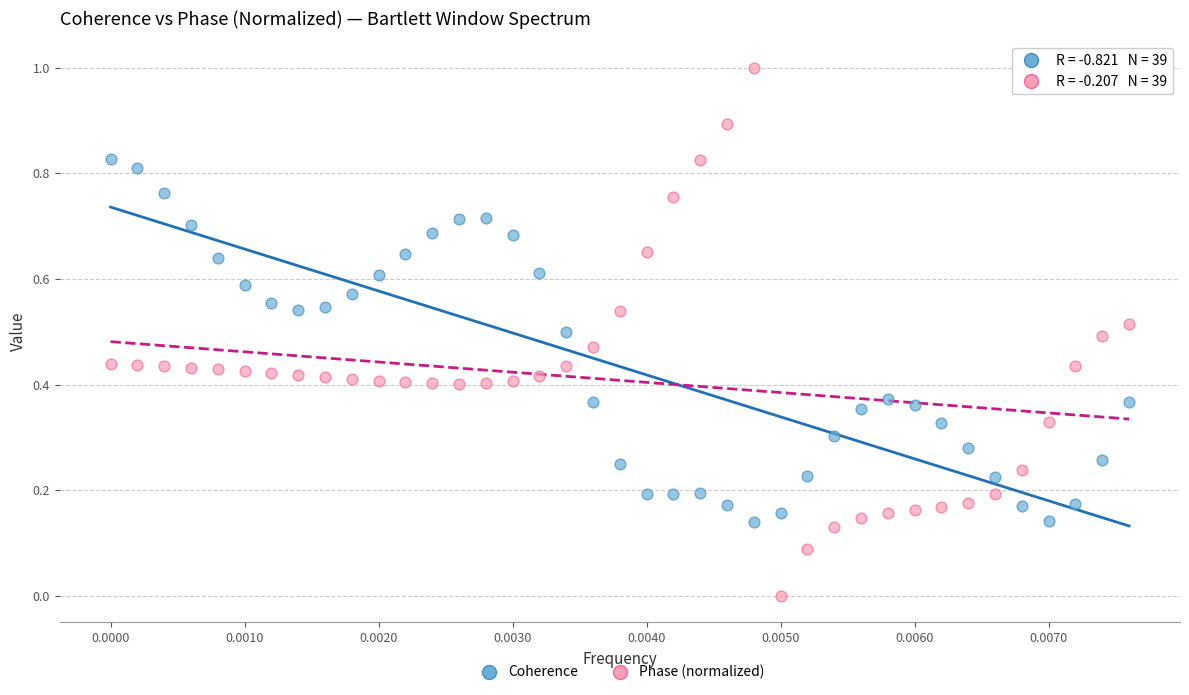

What are all the series names shown in the legend?

Coherence, Phase (normalized)